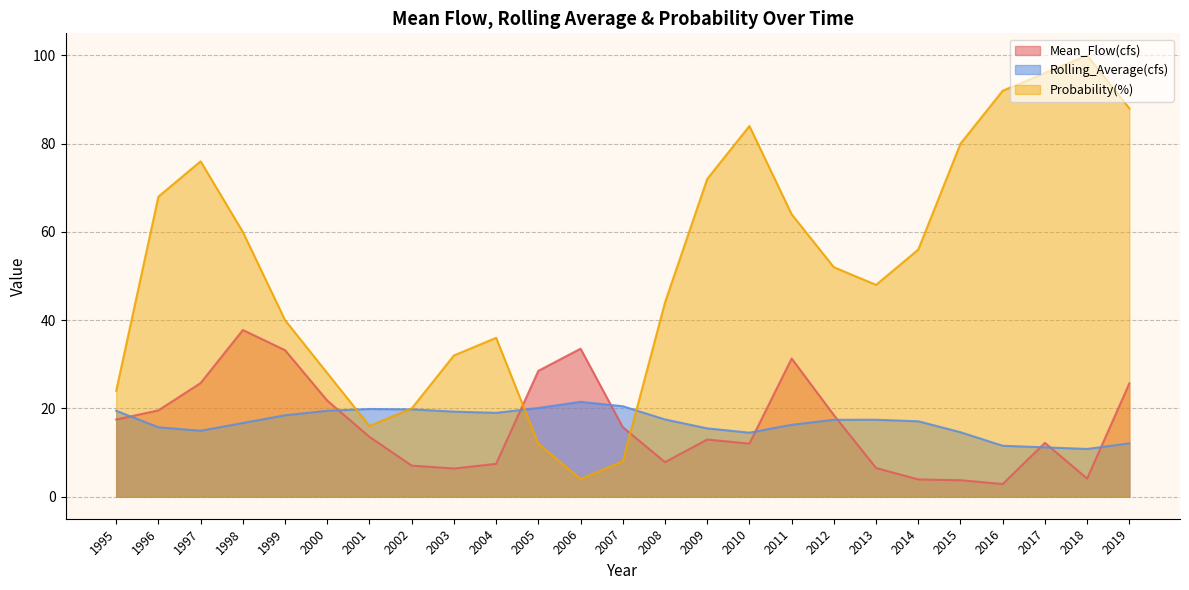

Does the chart have visible grid lines?

Yes